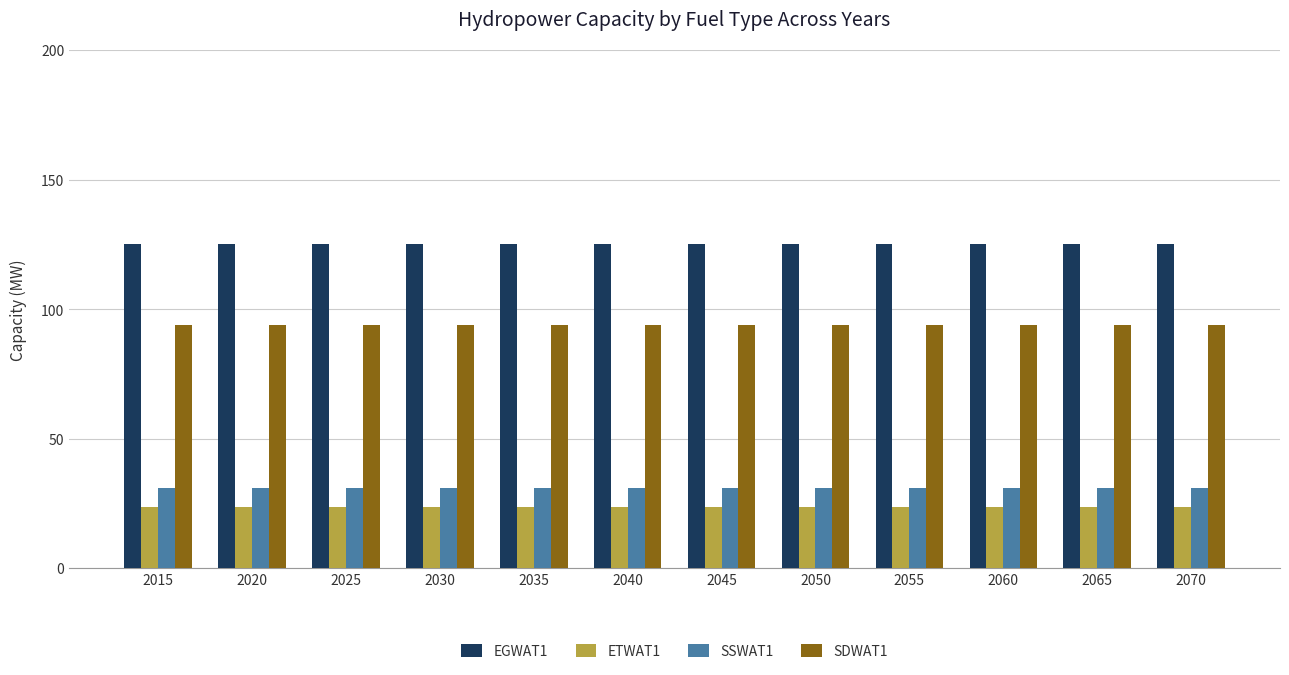

What is the sum of the ETWAT1 values at 2030 and 2035?

47.3